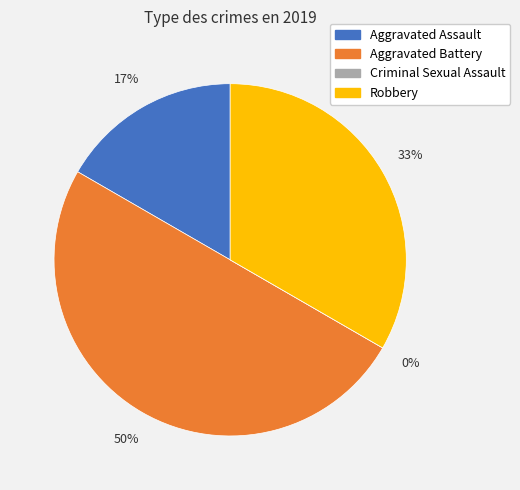

Is there a majority slice in this chart?

No